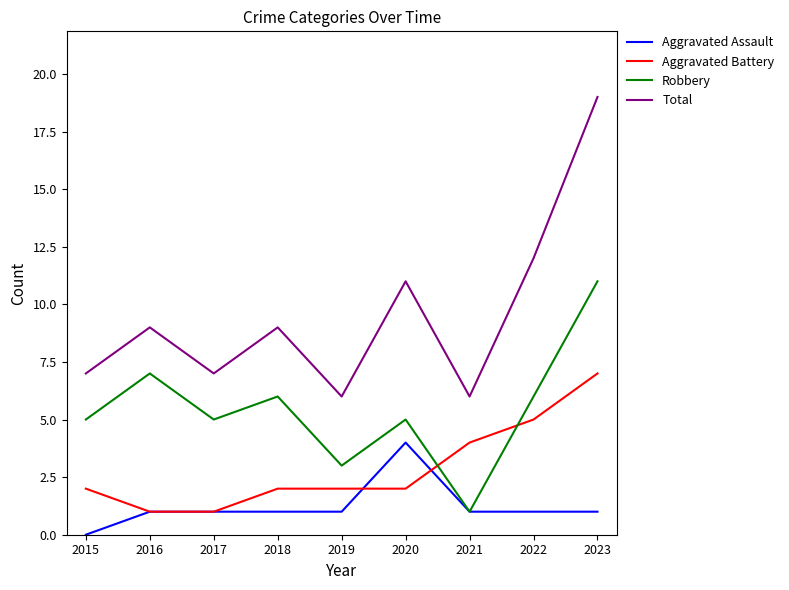

True or false: Total and Aggravated Battery intersect in this chart.

False